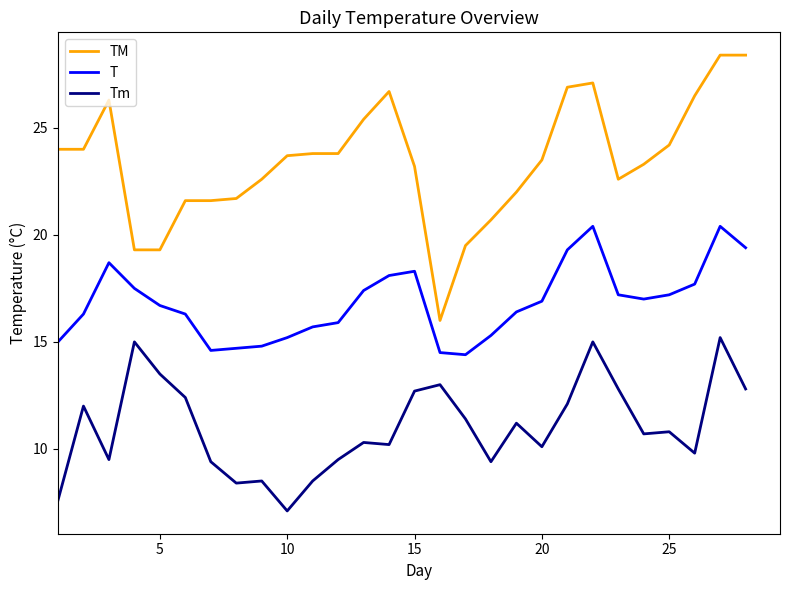

Which series has the widest spread of values?

TM